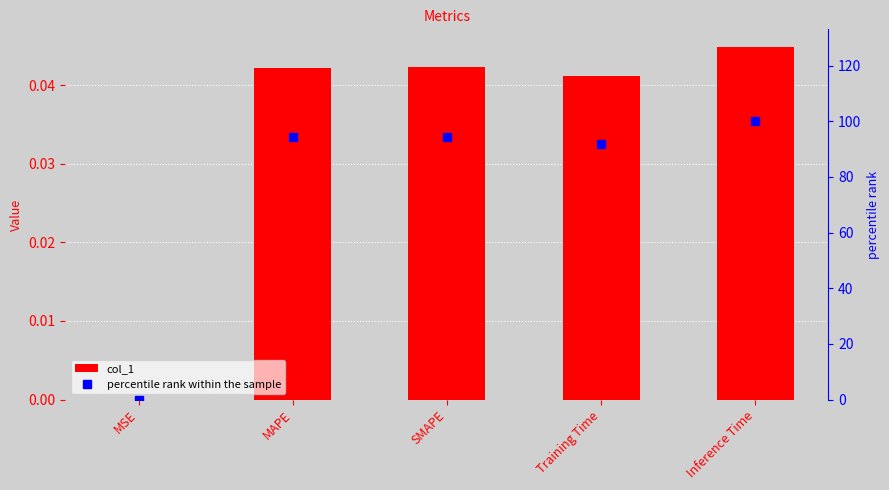

Which series changed the most between MSE and MAPE?

percentile rank within the sample